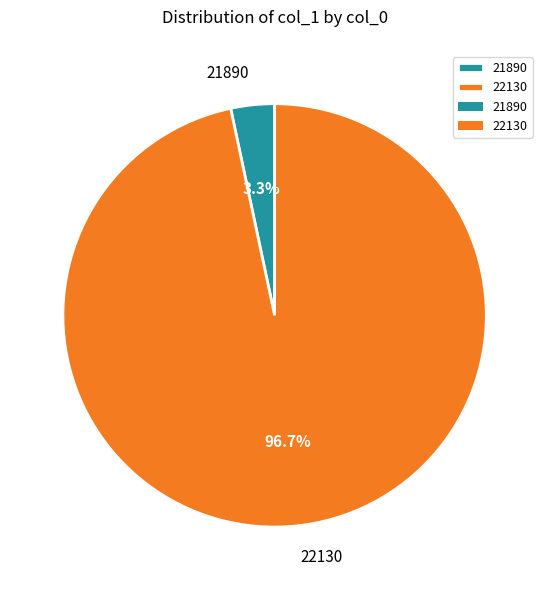

What is the majority slice?

22130